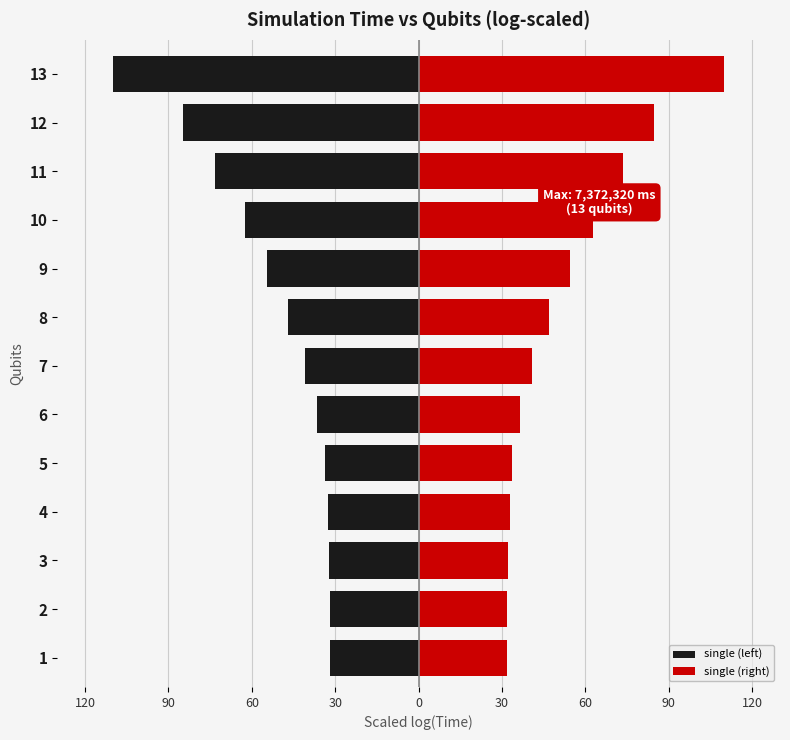

Does the chart contain stacked bars?

No